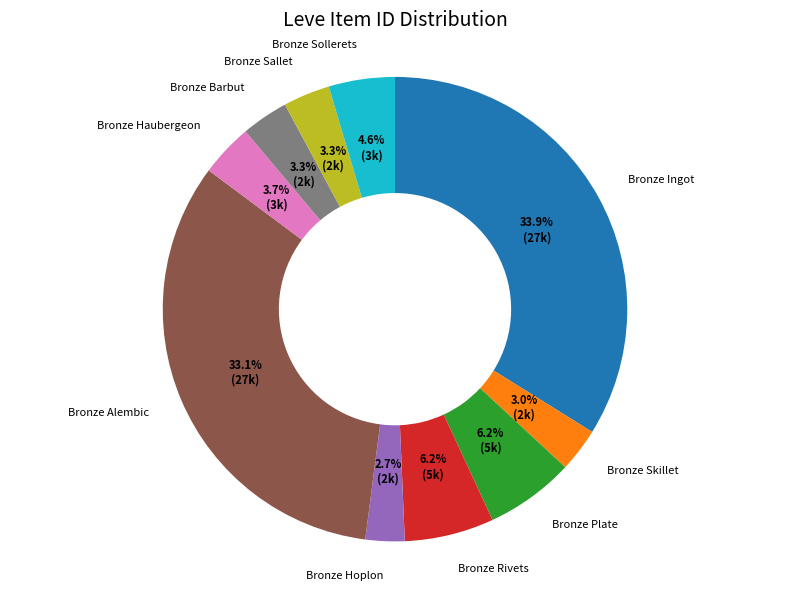

Is there any slice that represents more than half of the pie?

No